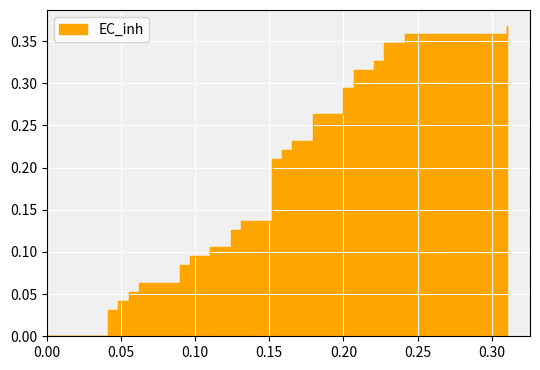

What is the sum of all values?

7.0